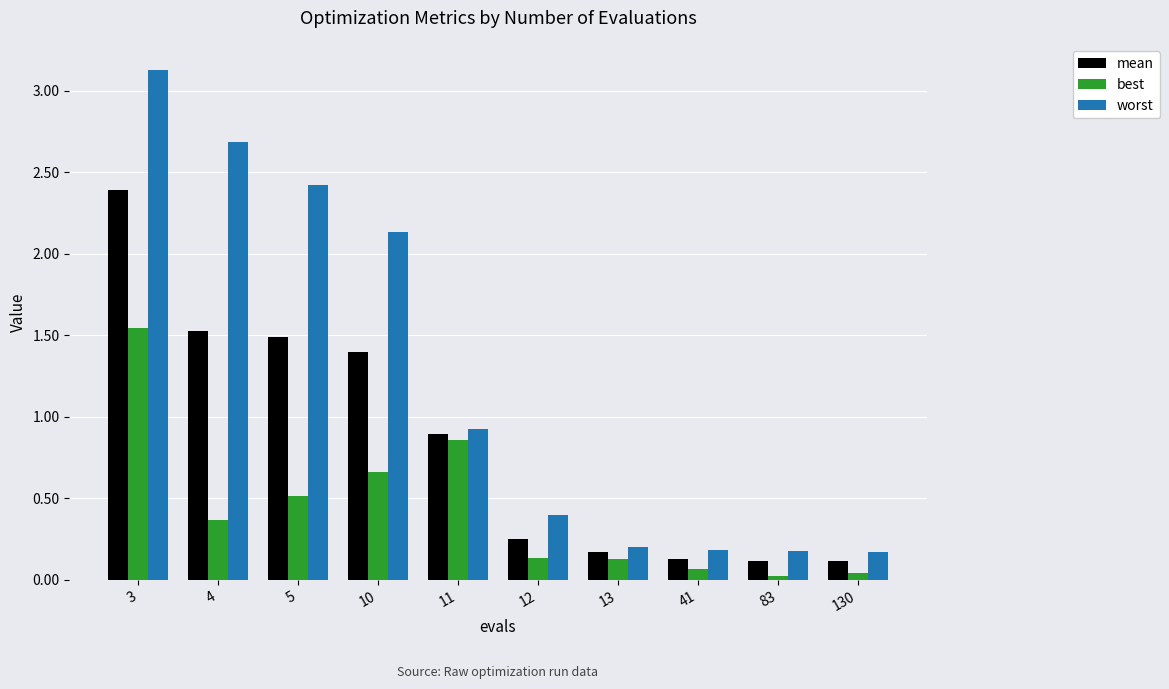

True or false: best has a value of 1.0 at 10.

False